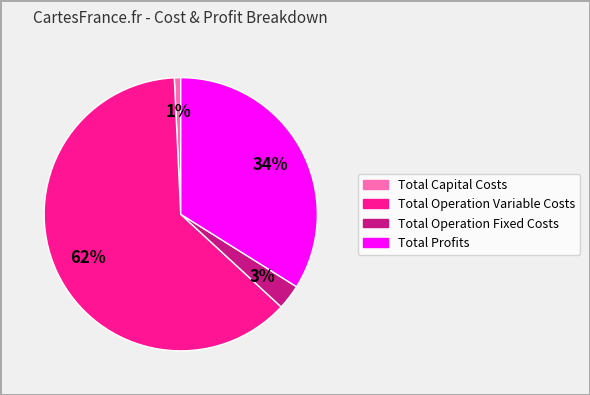

Do Total Capital Costs and Total Operation Fixed Costs together represent more than half of the pie?

No